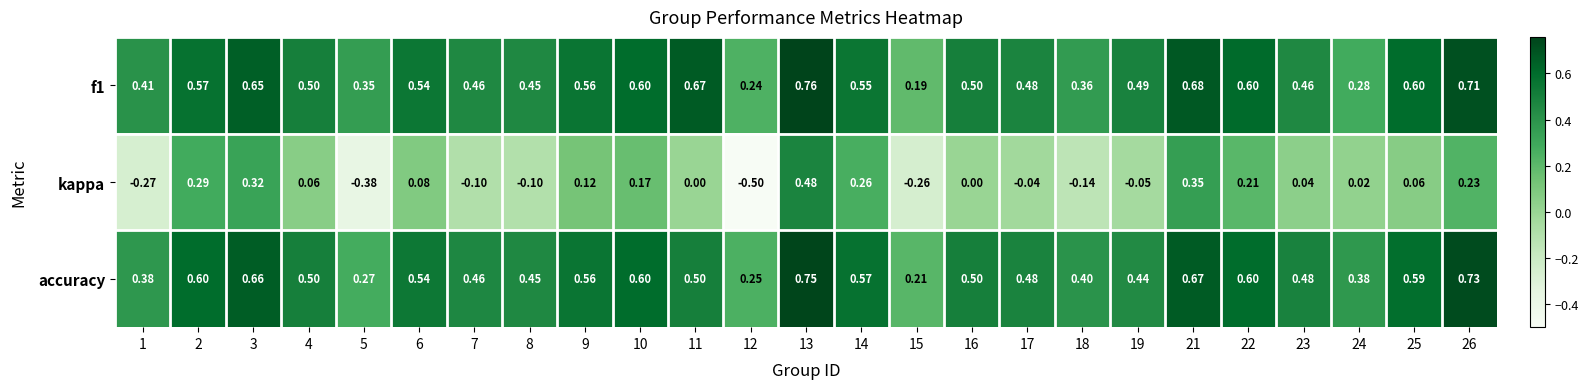

At which category does the chart reach its minimum across all series?

12